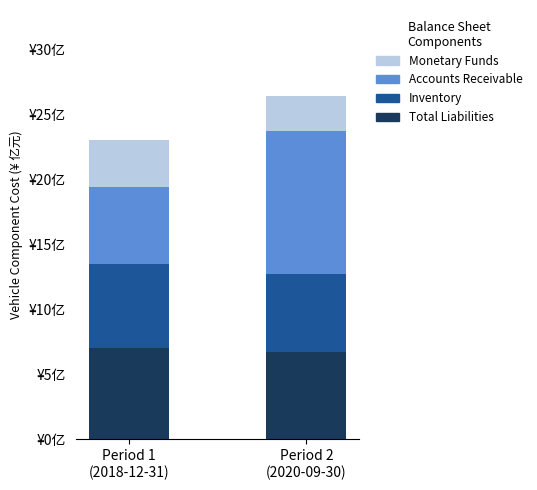

What are all the series names shown in the legend?

Monetary Funds, Accounts Receivable, Inventory, Total Liabilities